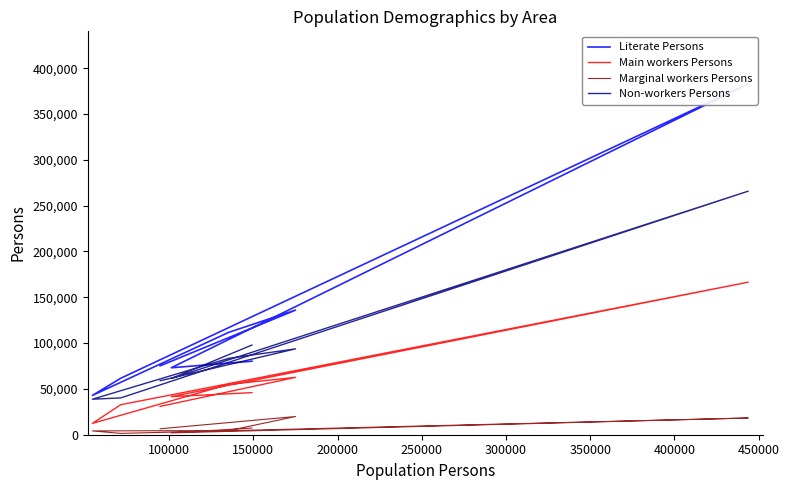

How many interior local peaks does the Literate Persons series have?

2